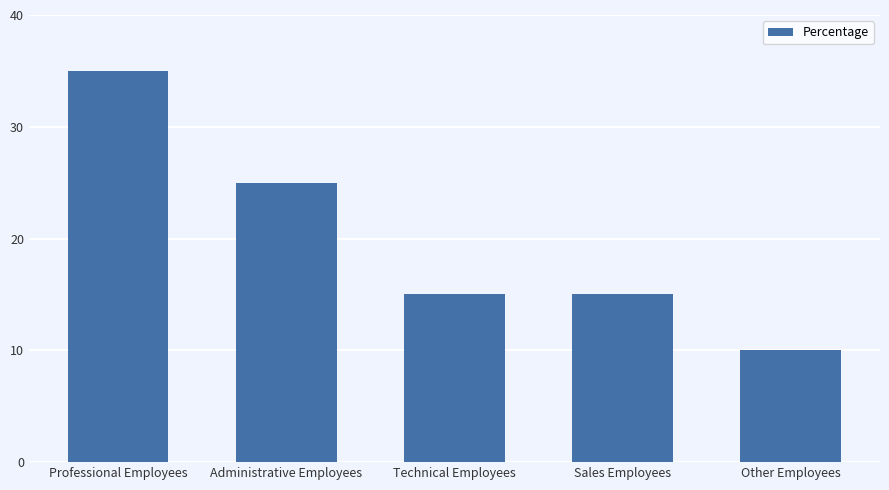

Are the bars grouped side by side (vs. stacked)?

No